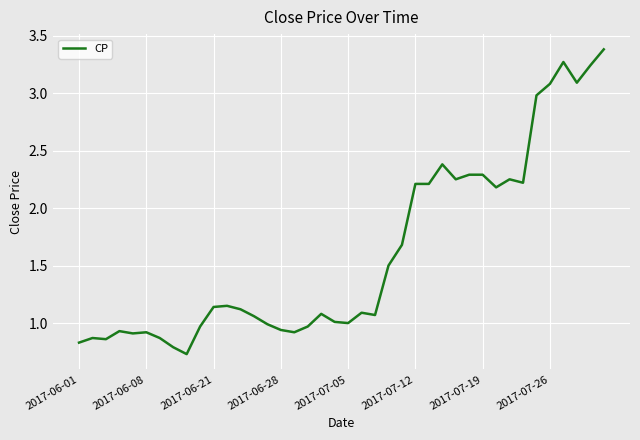

What is the maximum value shown in the chart?

3.4